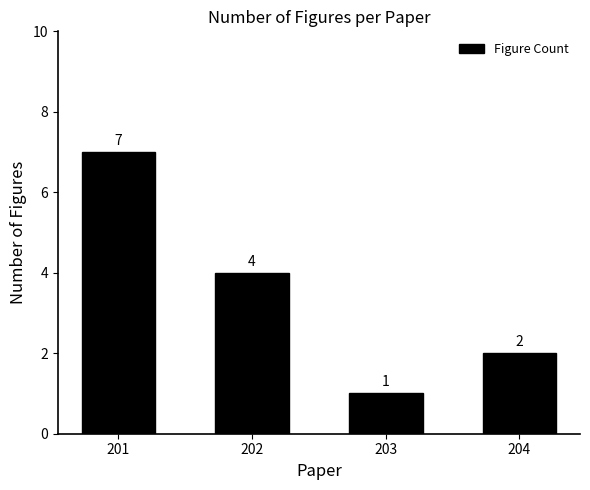

Reading left to right, what are all the values shown in this chart?

7	4	1	2